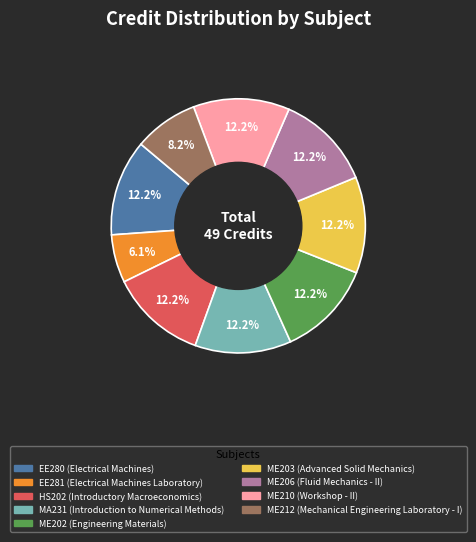

To the nearest percent, what is the average slice percentage?

11%